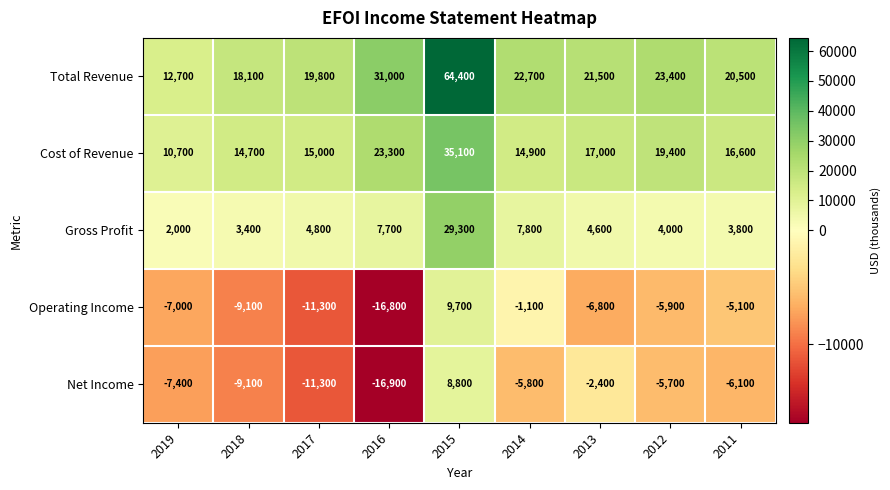

Between 2019 and 2012, which series saw the biggest shift?

Total Revenue